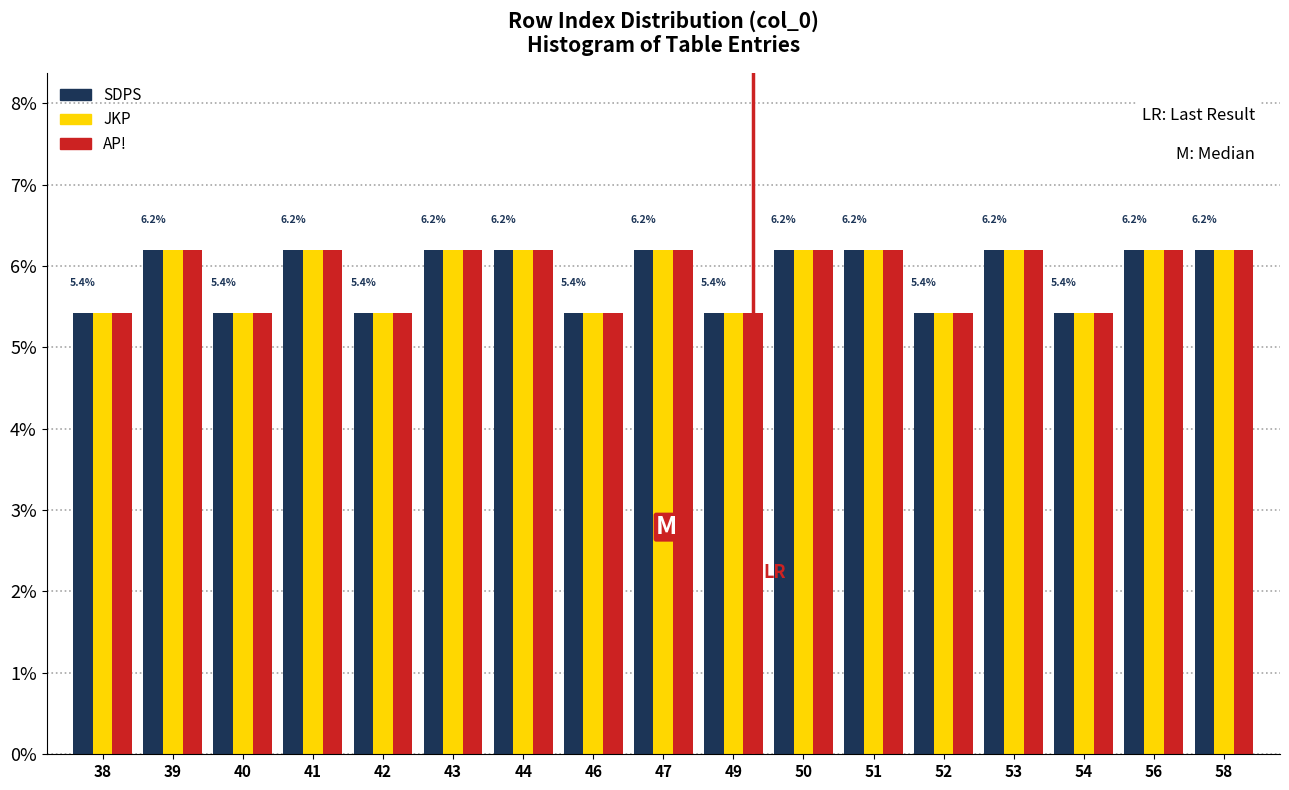

What is the minimum value for AP!?

5.4